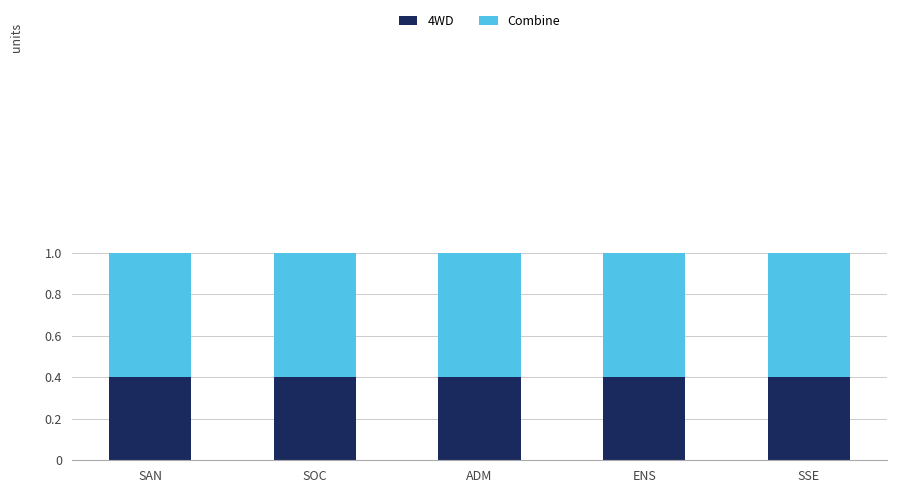

The 4WD series shows 0.4 at ENS. True or false?

True